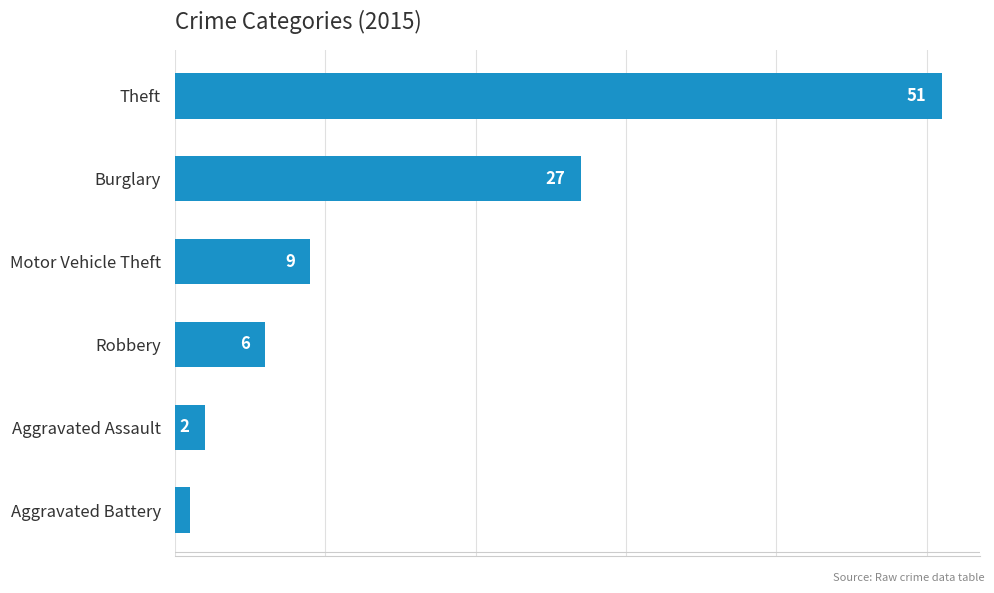

List the labels in order of value, smallest first.

Aggravated Battery, Aggravated Assault, Robbery, Motor Vehicle Theft, Burglary, Theft